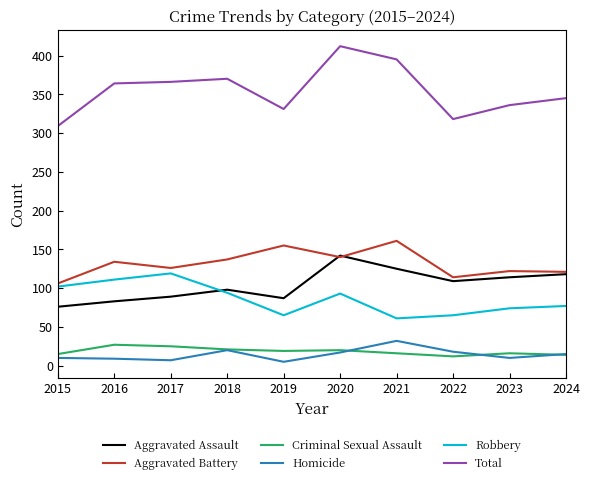

What is the total value across all series at 2023?

672